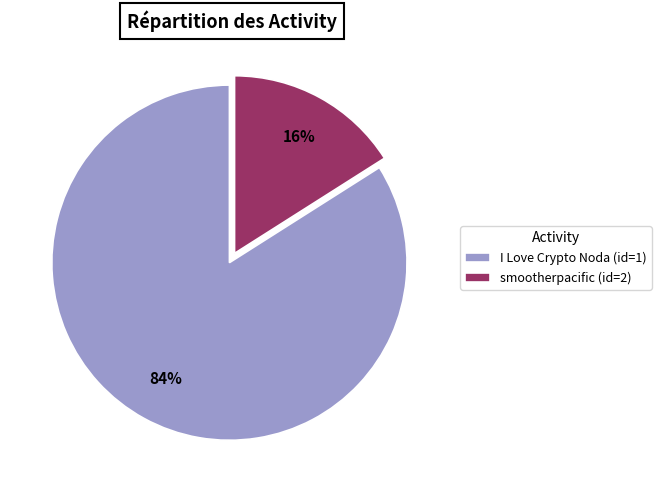

Do I Love Crypto Noda (id=1) and smootherpacific (id=2) together represent more than half of the pie?

Yes